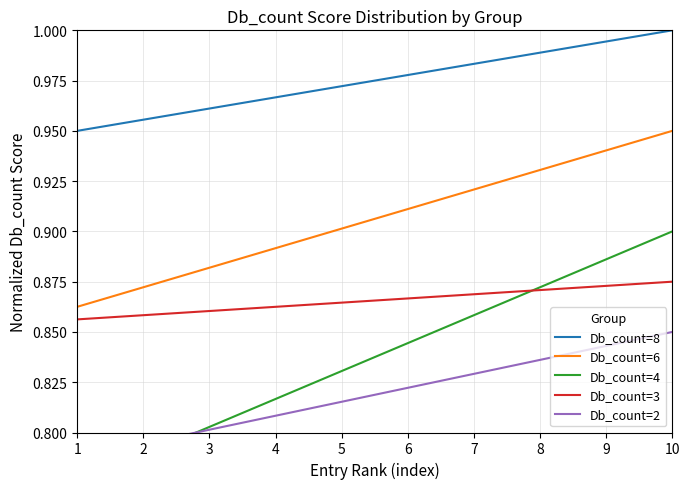

At which category does the chart reach its peak across all series?

10